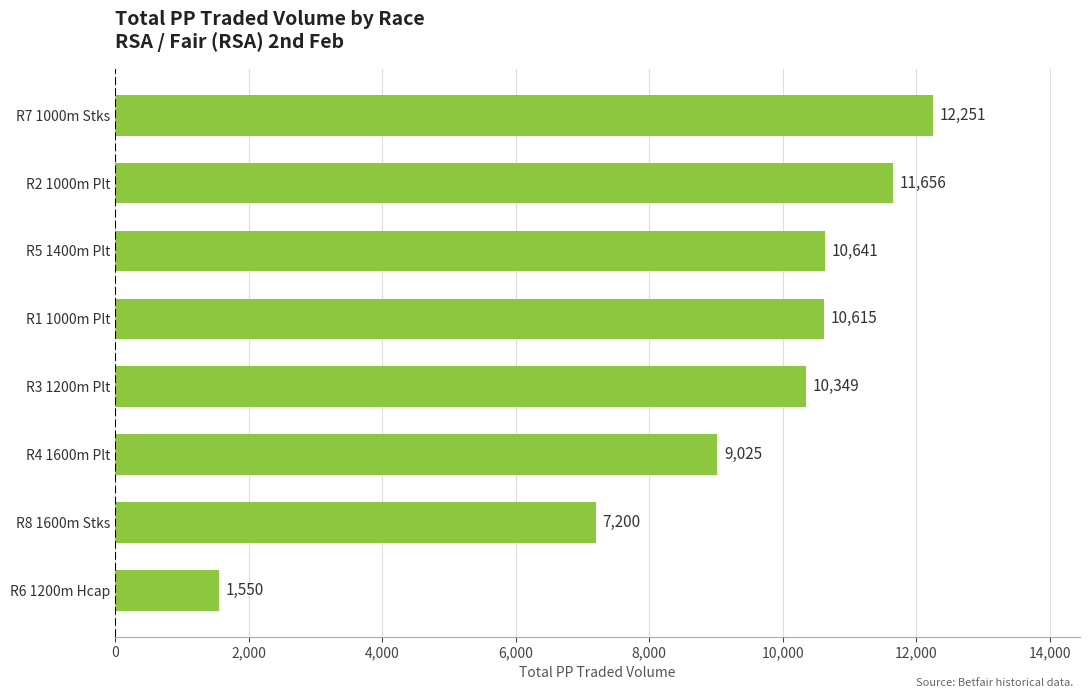

At which category does the chart reach its peak across all series?

R7 1000m Stks